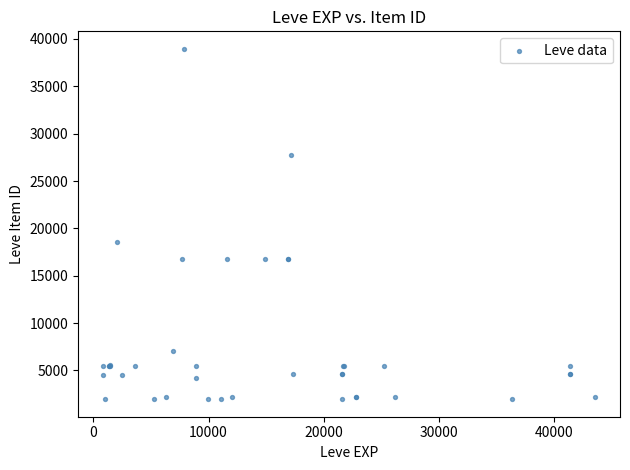

What Y value in the scatter plot is closest to 20457?

18511